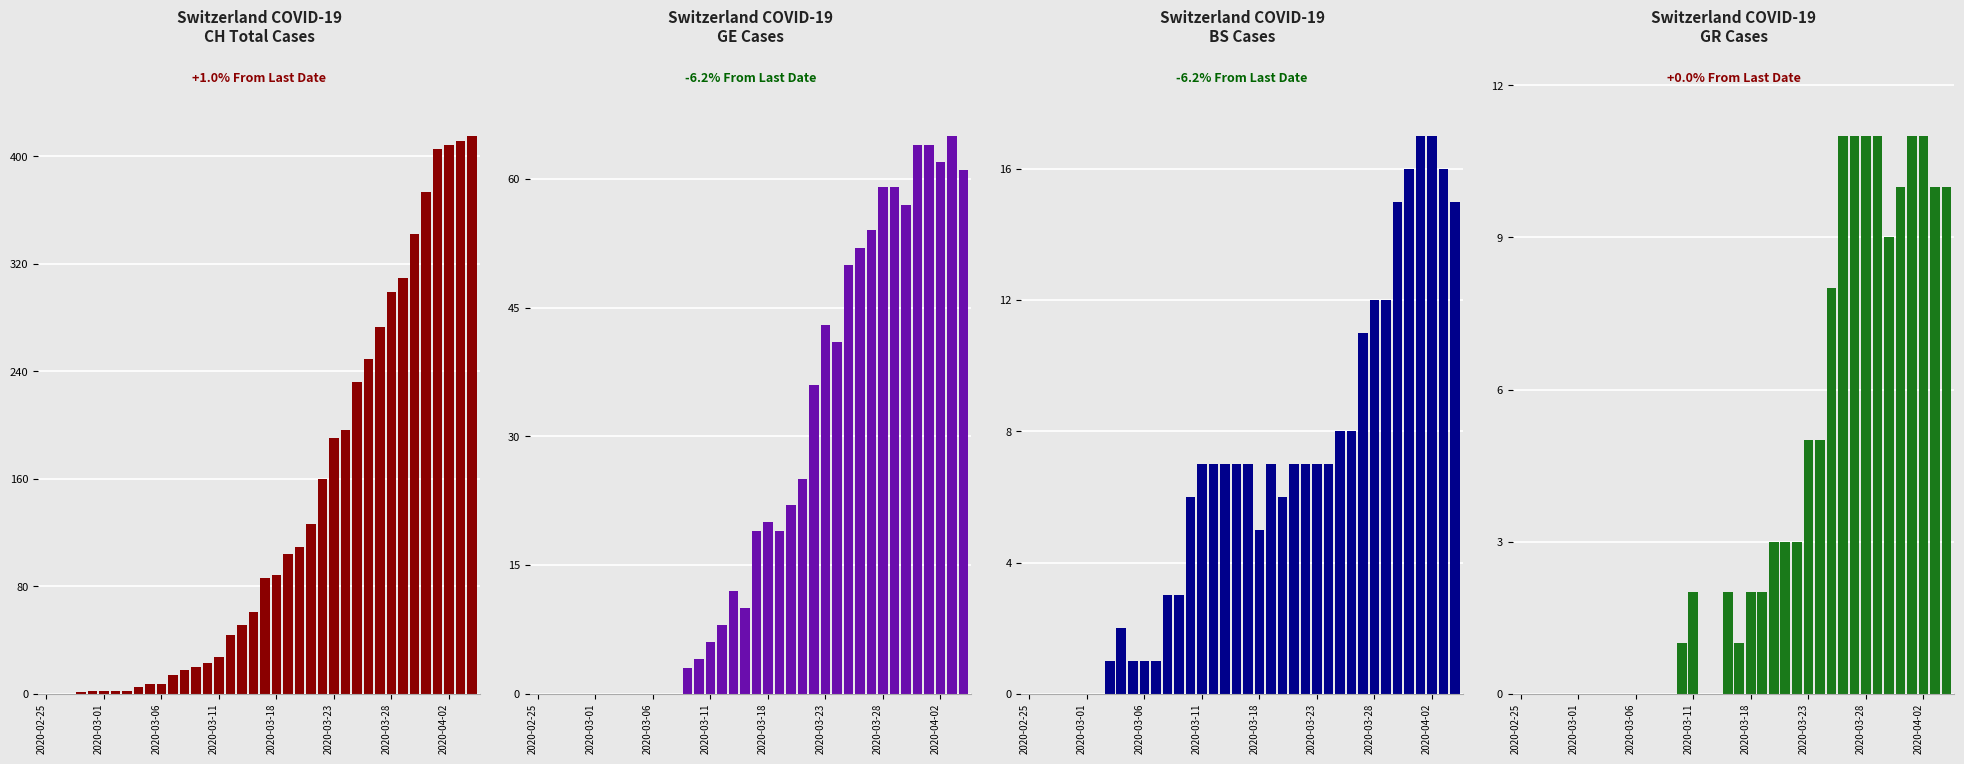

True or false: GR has a value of 3 at 18.

False